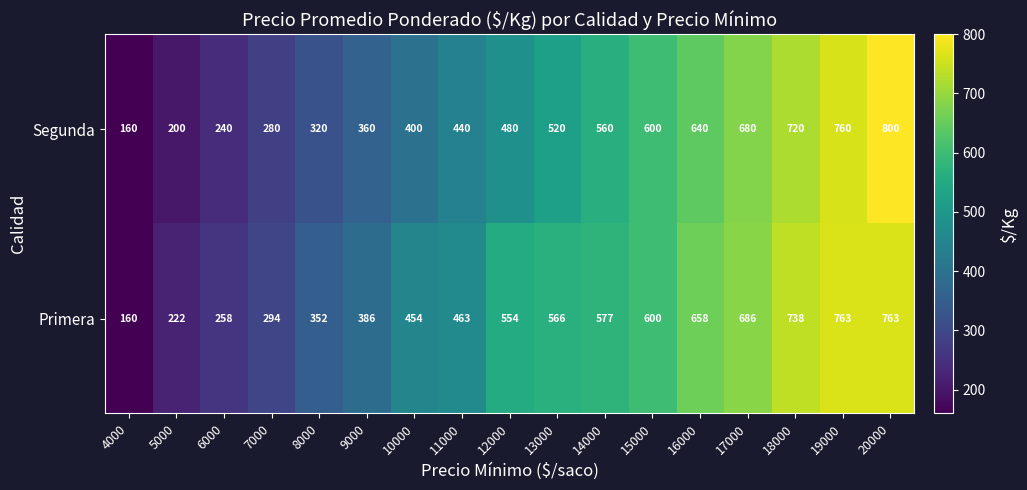

Count the number of categories in the chart.

17